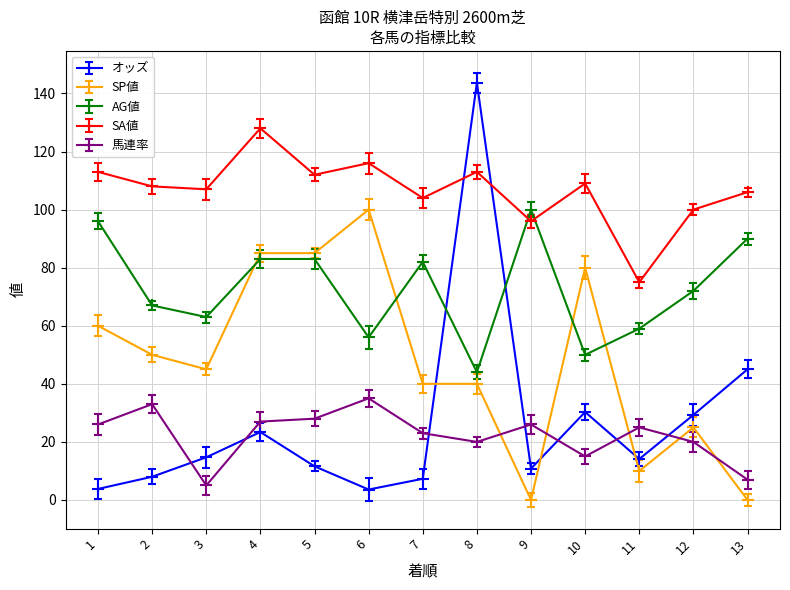

Which series has the largest range (max minus min)?

オッズ